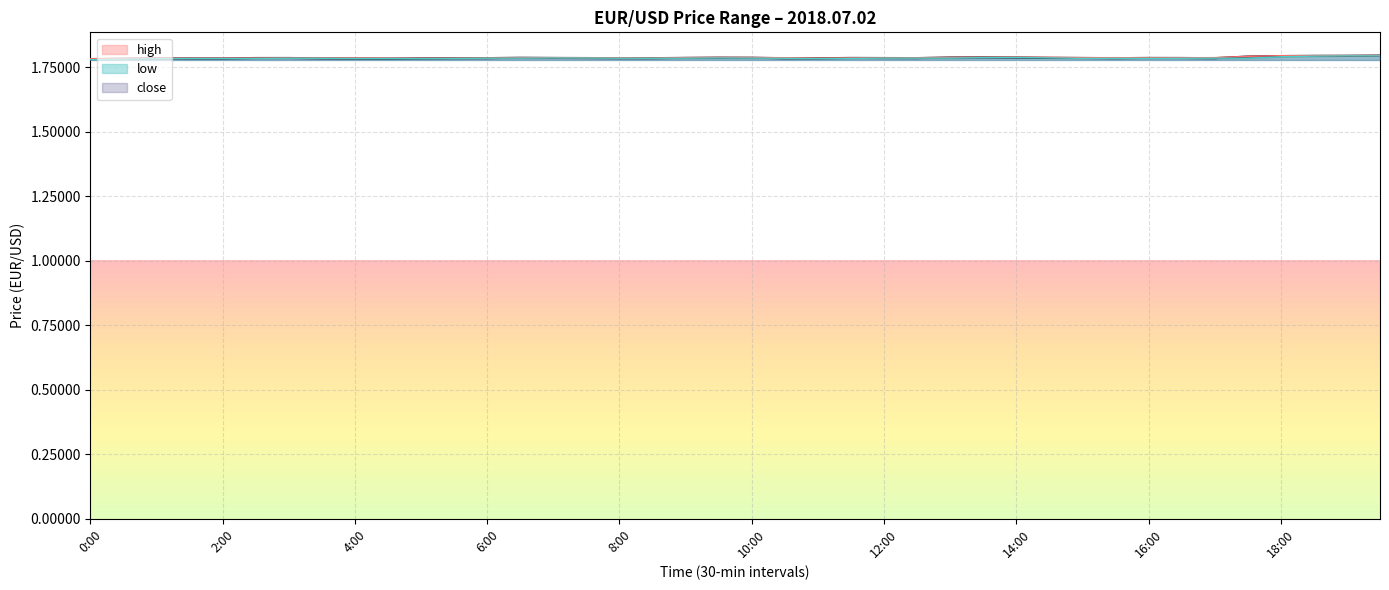

Count the low values in the range 1 to 2.

40